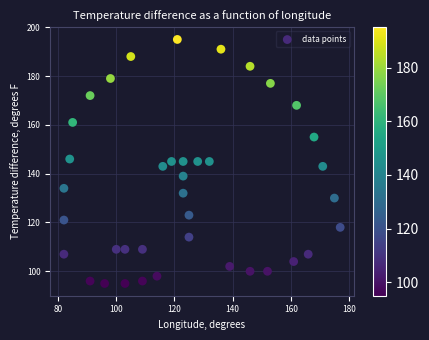

What is the range of X values (max minus min)?

95